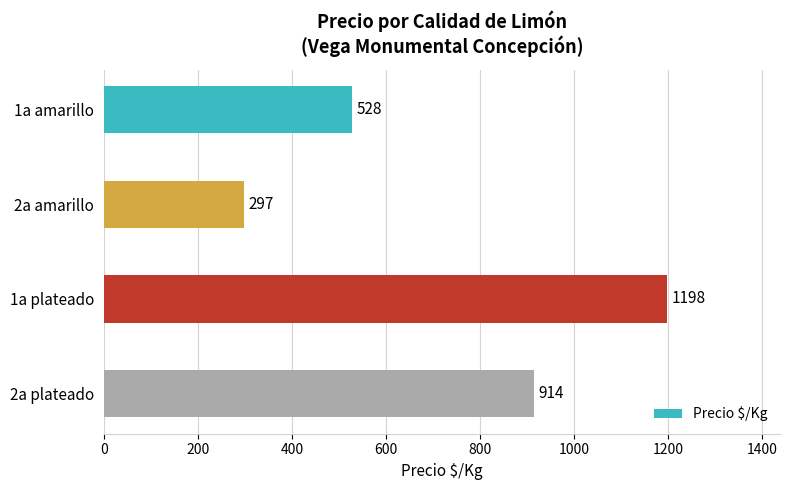

What is the ratio of the value at 2a plateado to the value at 2a amarillo?

3.1